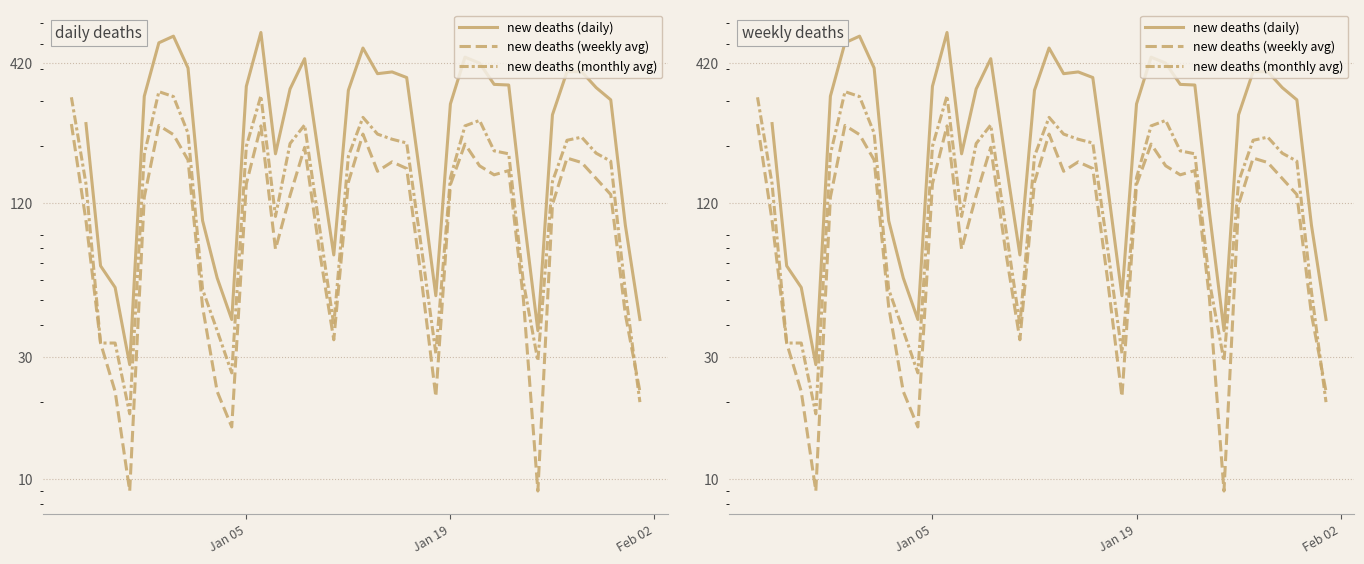

What is the value of the new deaths (daily) point at the 12th from the left?

42.0